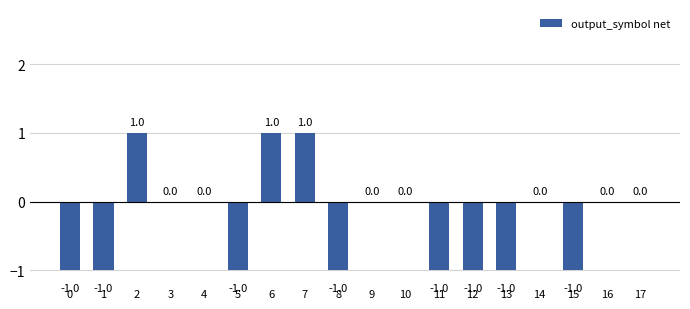

Which has a higher value, 12 or 16?

16